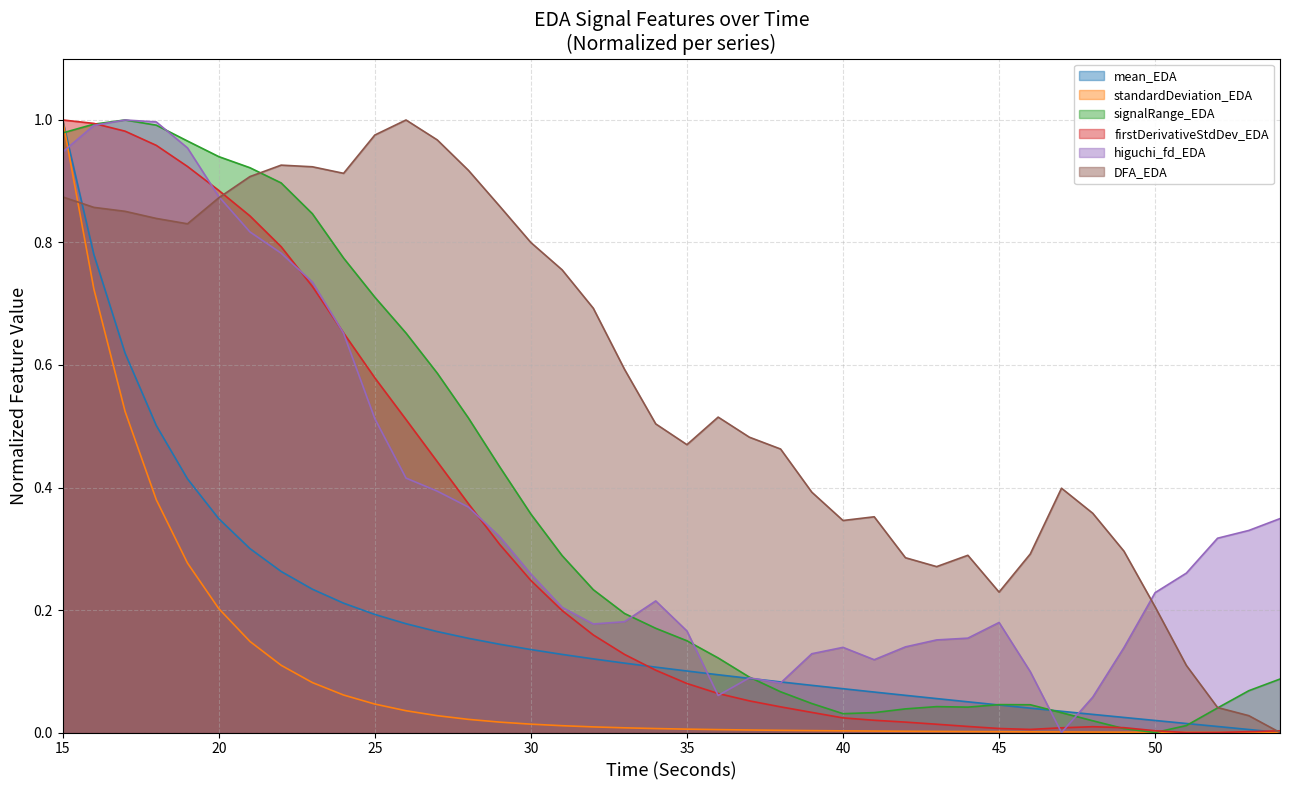

In DFA_EDA, how many points are lower than both neighbors (excluding endpoints)?

6